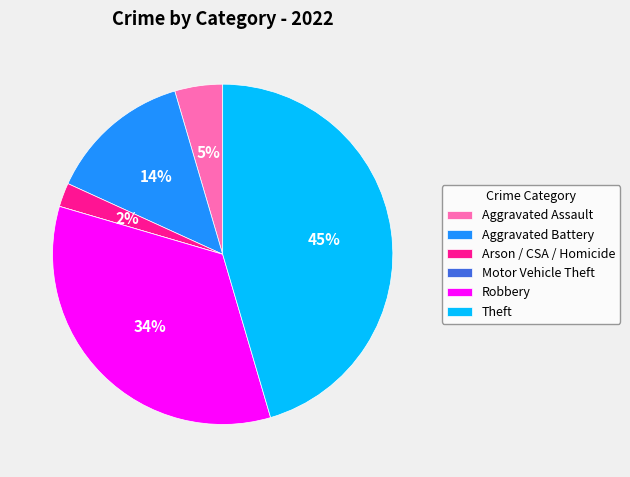

Does any single category account for the majority?

No